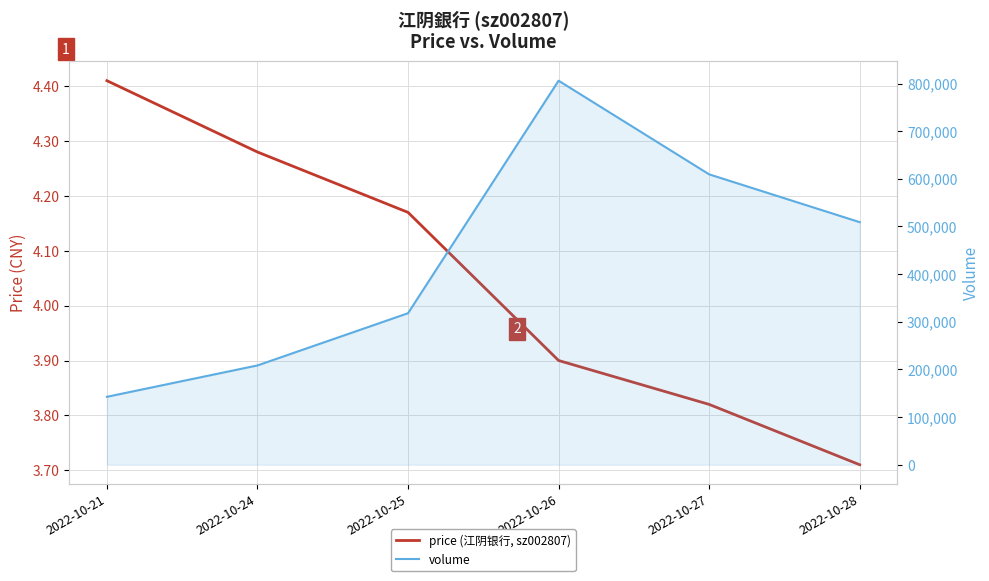

Which category has the highest value across all series?

2022-10-26